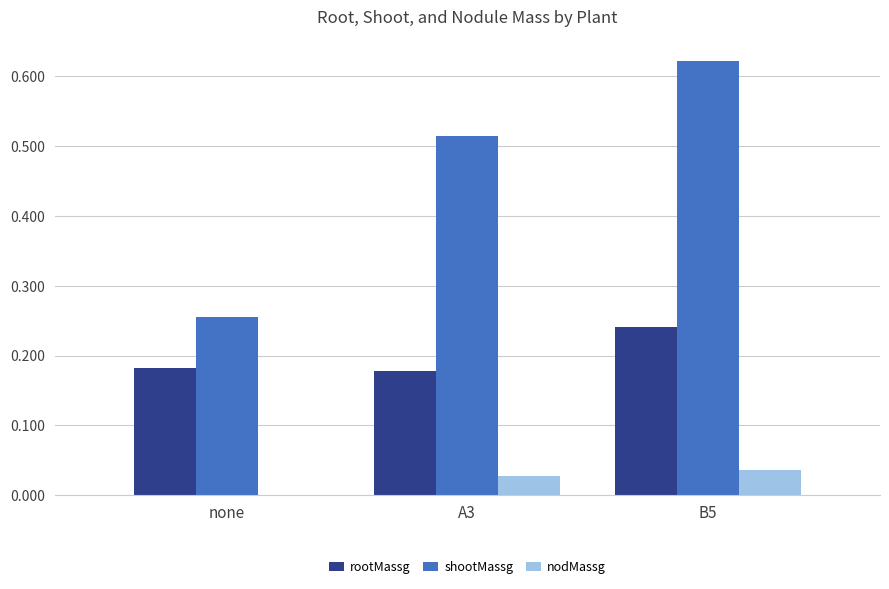

Which series has the largest total across all categories?

shootMassg